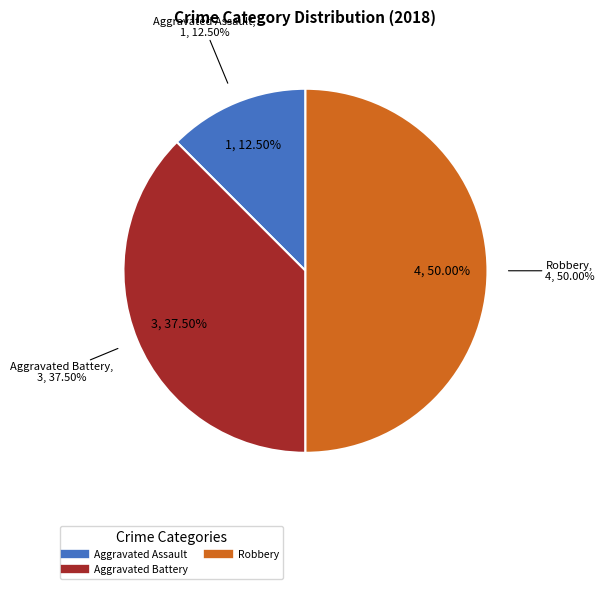

Does Aggravated Assault account for over 50% of the chart?

No